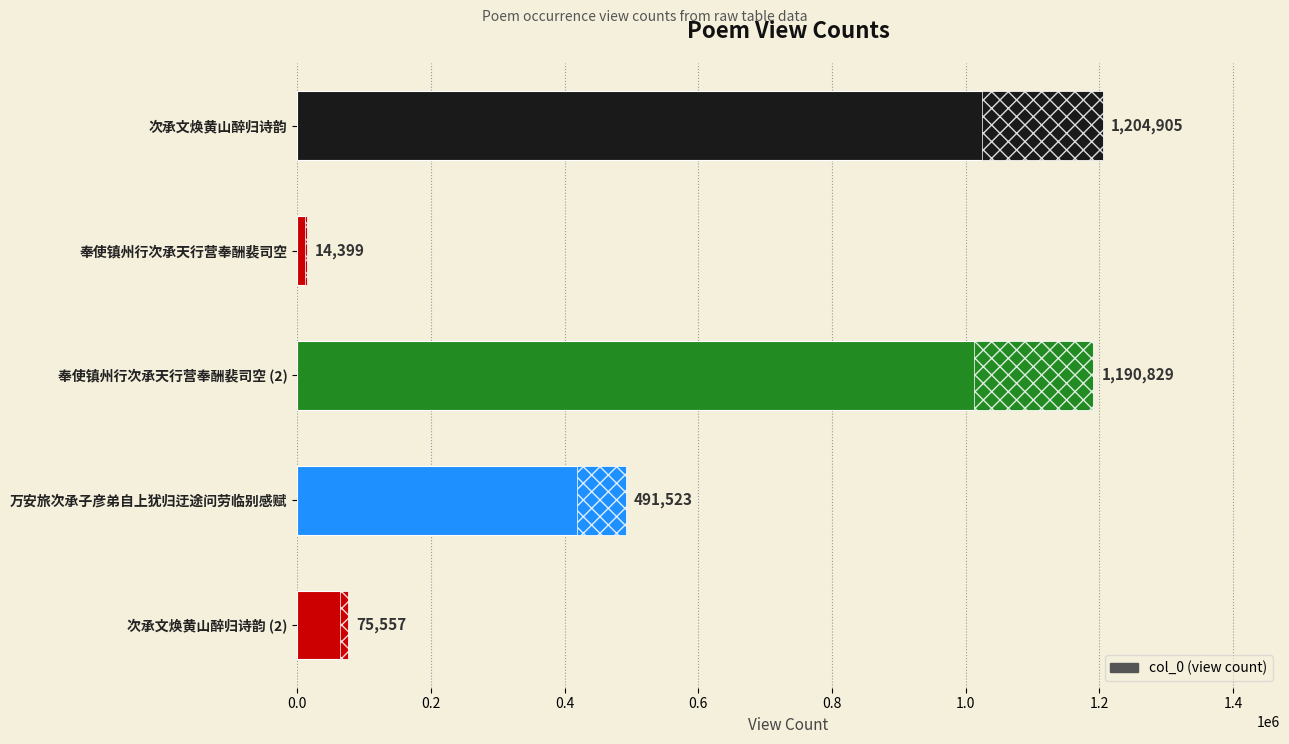

What is the maximum value shown in the chart?

1204905